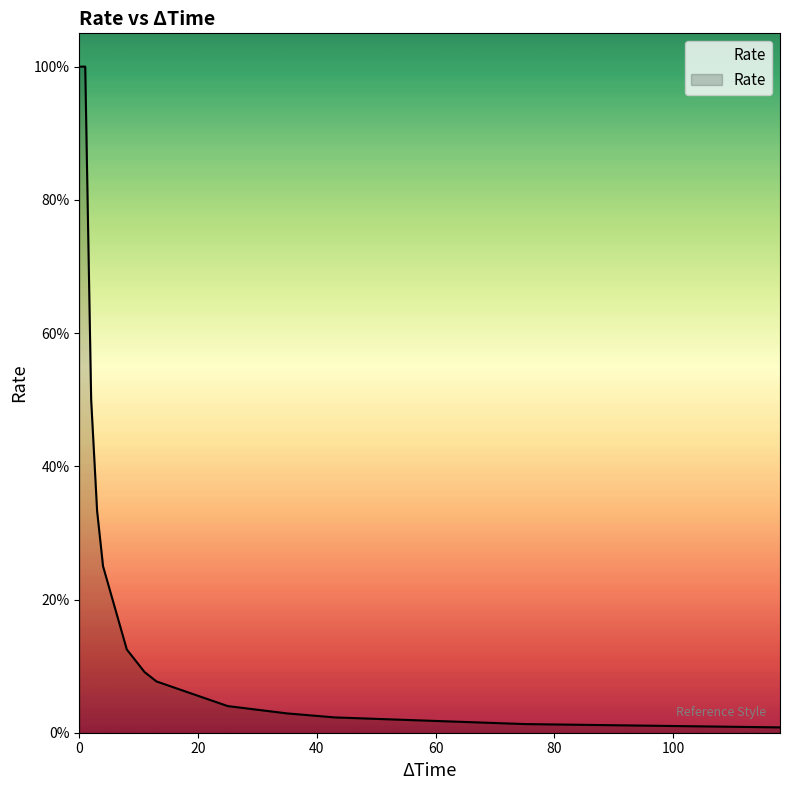

What is the difference between the second highest and minimum values?

1.0